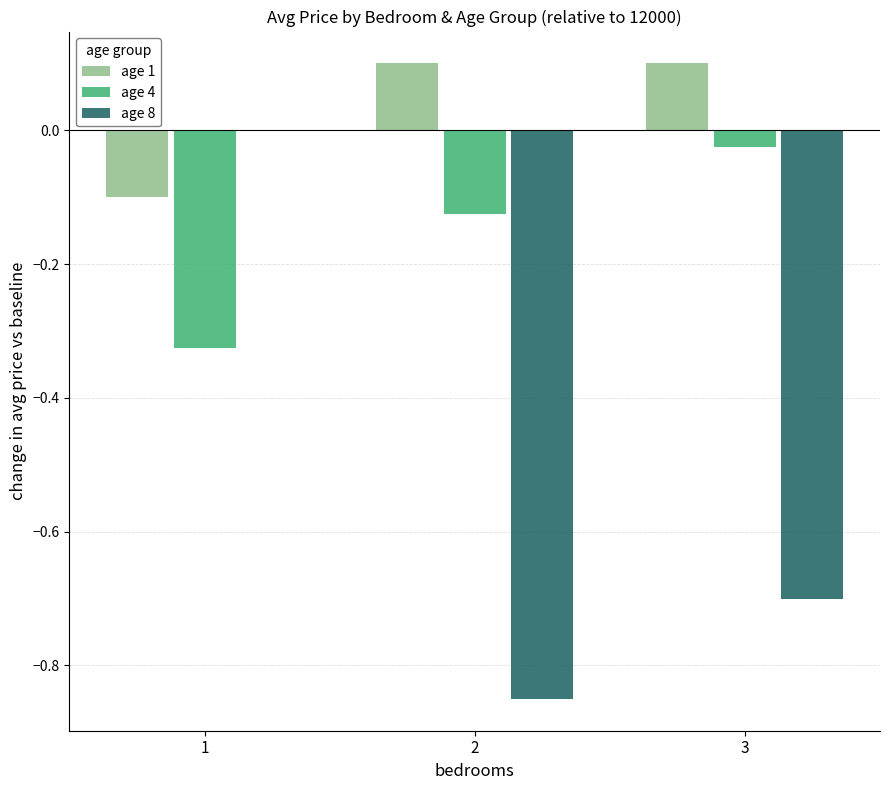

True or false: age 1 has a value of -0.0 at 1.

False